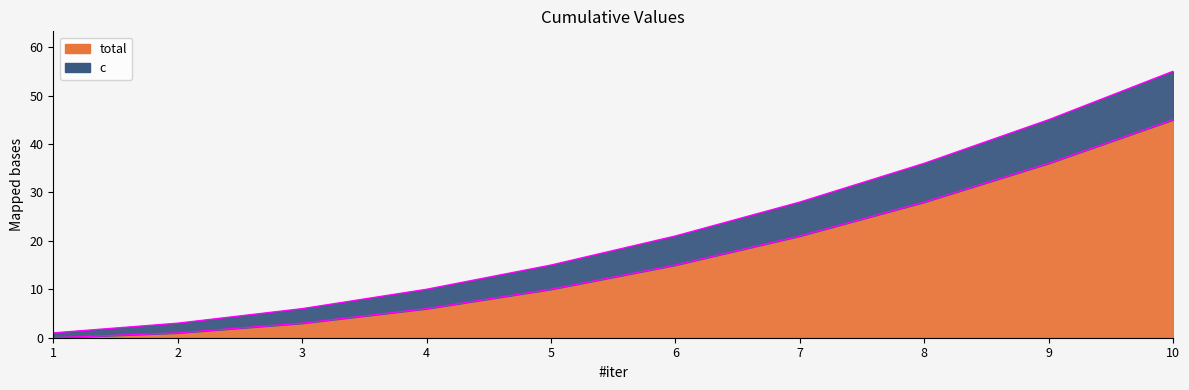

What is the sum of the total_edge values at 4 and 1?

6